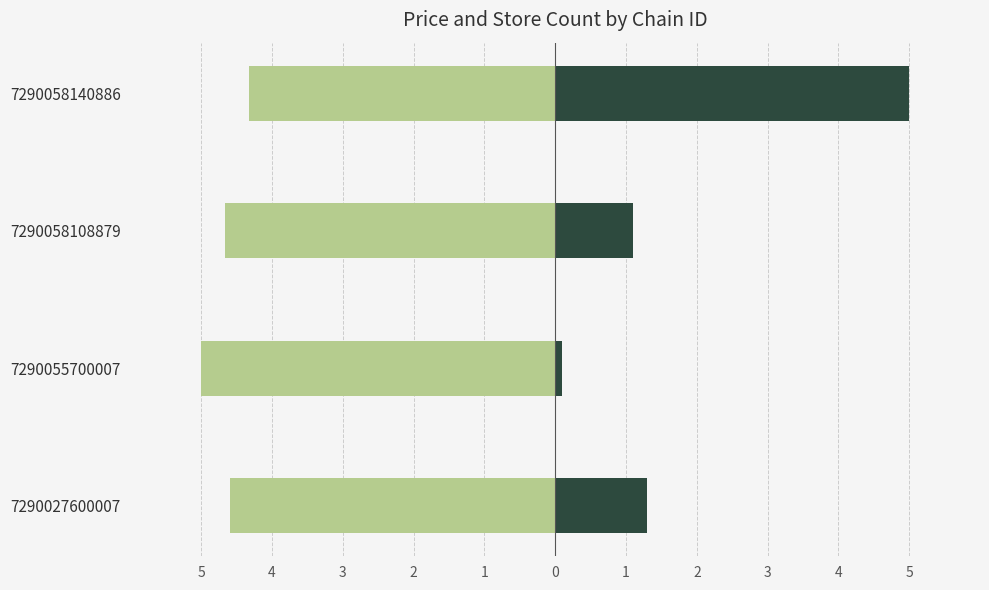

What is the total value across all series at 7290058140886?

0.7